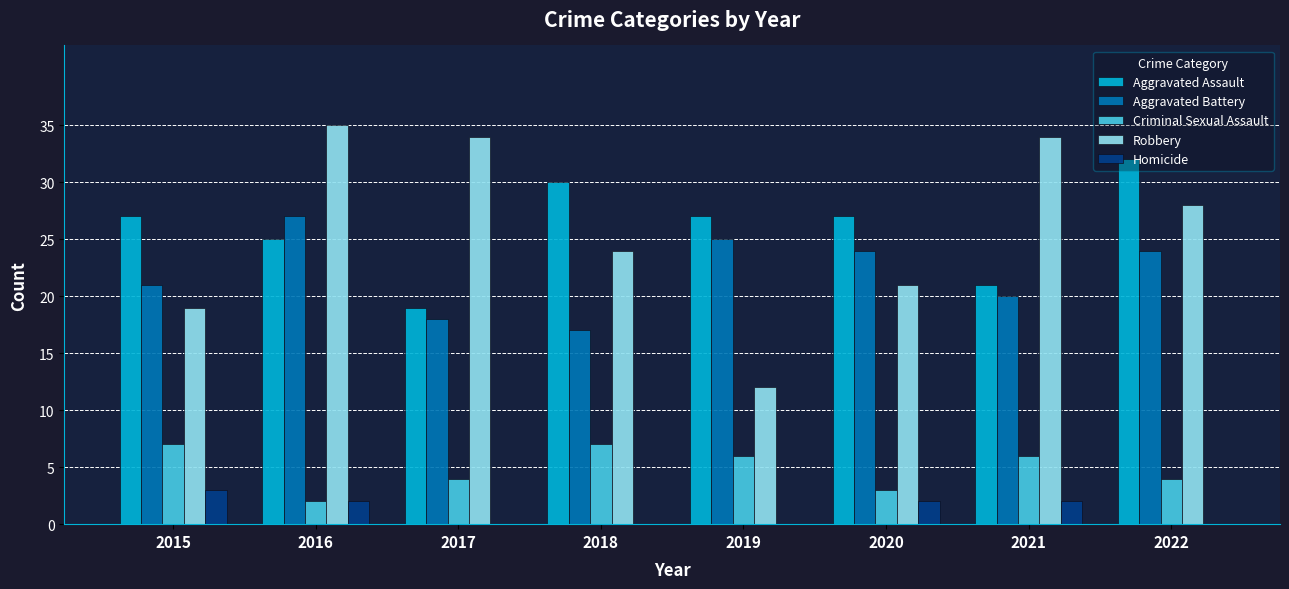

What is the sum of all Aggravated Battery values?

176